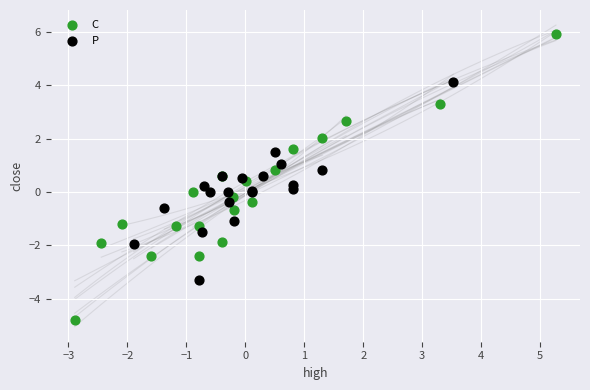

Which series contains the lowest Y value?

C